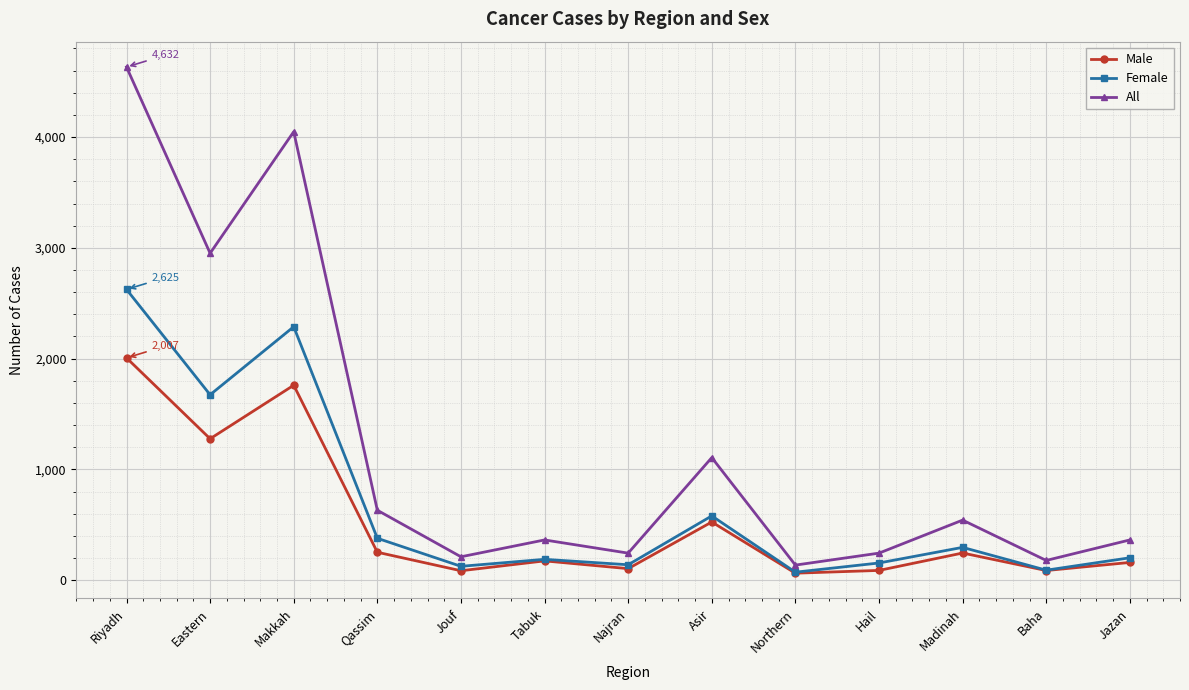

True or false: All and Male intersect in this chart.

False